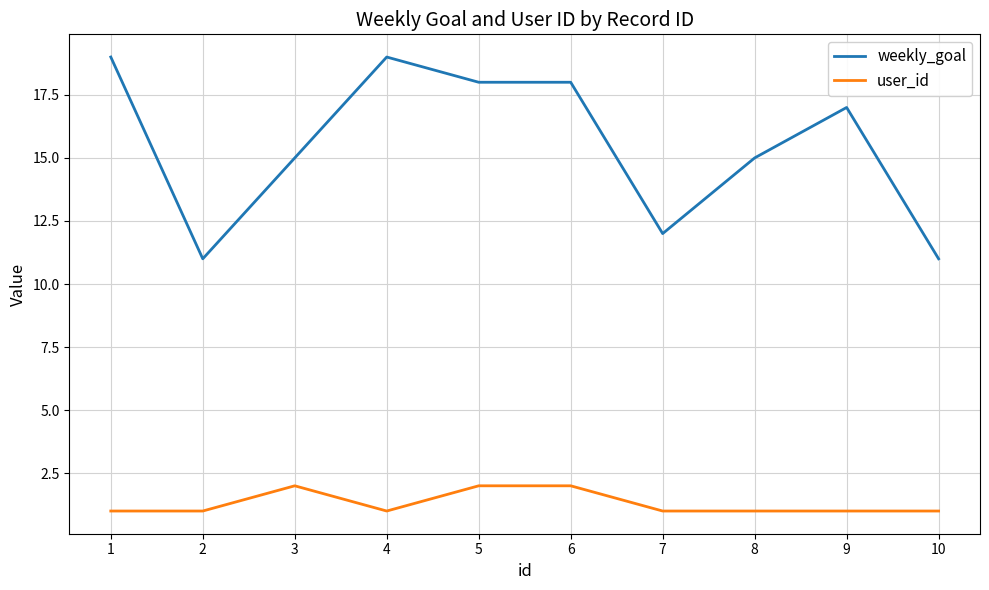

Which series has the largest total across all categories?

weekly_goal